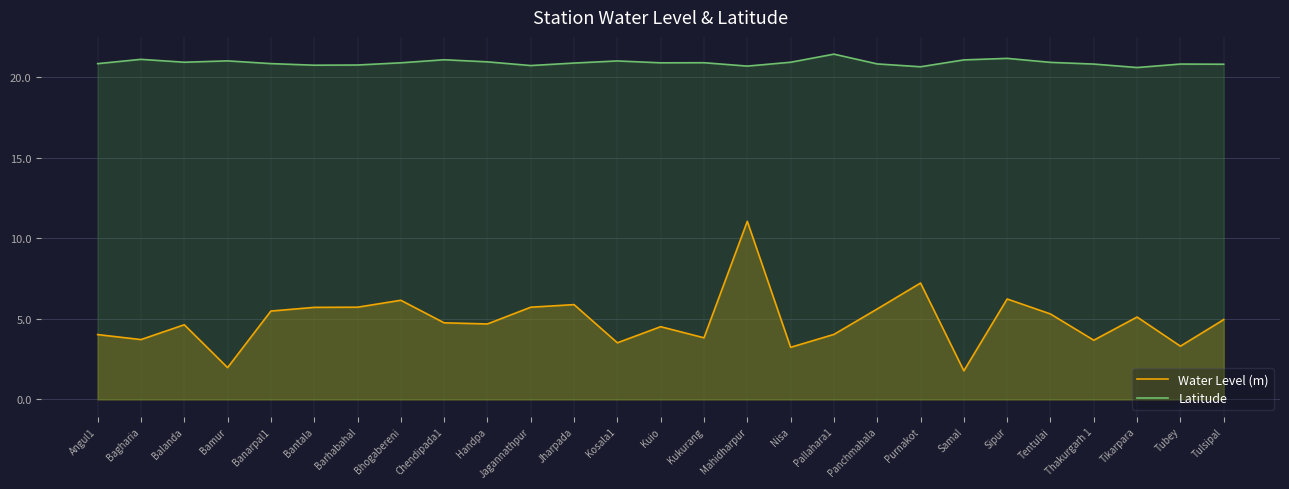

In Latitude, how many points are lower than both neighbors (excluding endpoints)?

7